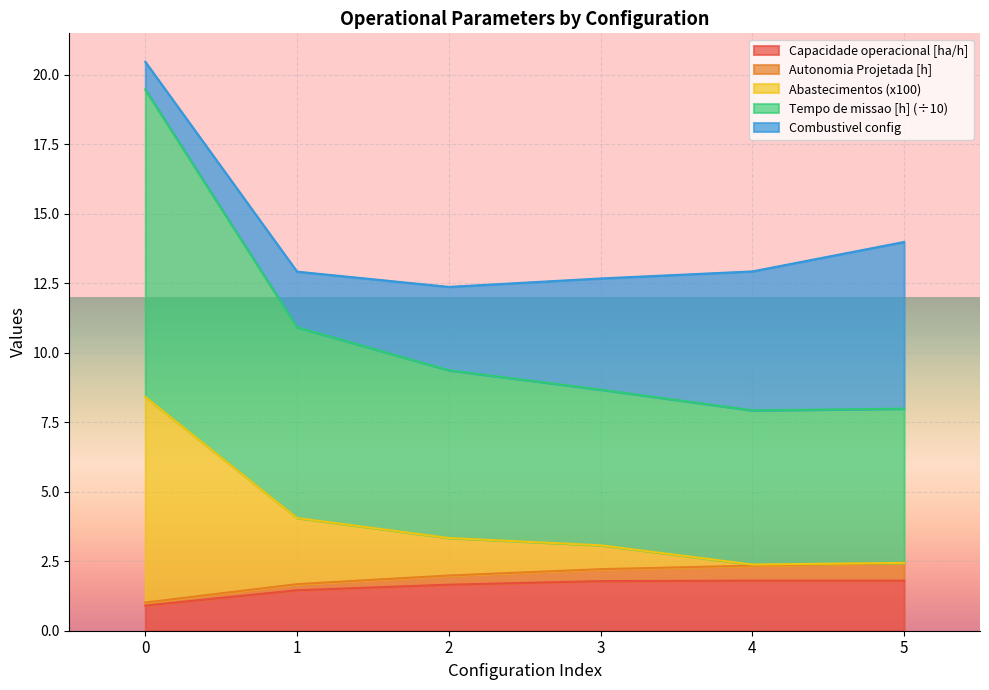

The Capacidade operacional [ha/h] series shows 0.8 at 5. True or false?

False